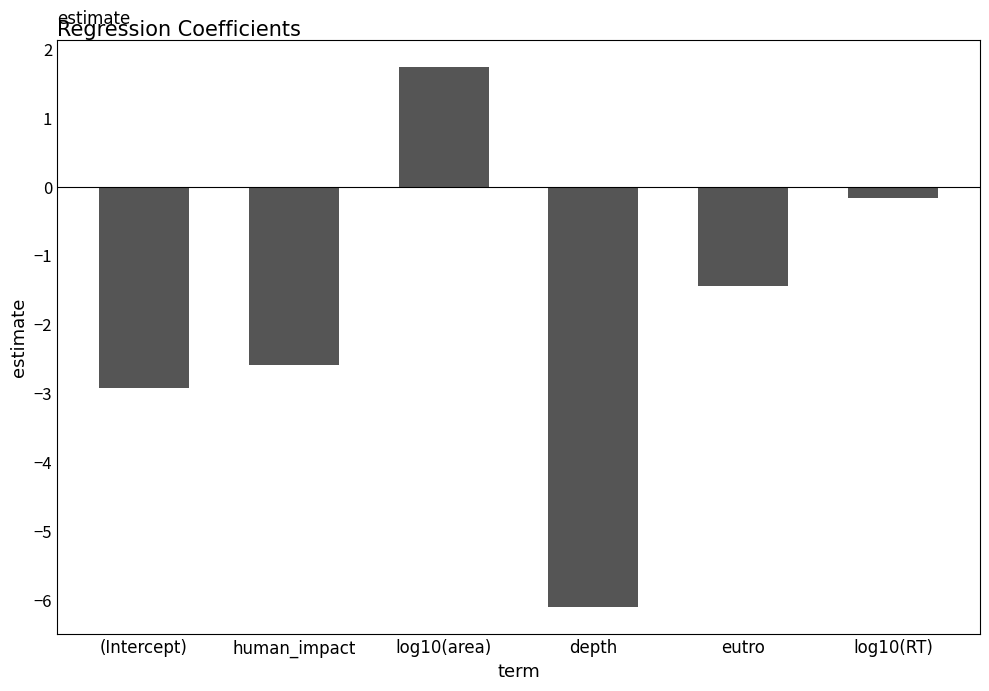

What is the label of the 5th bar from the left?

eutro